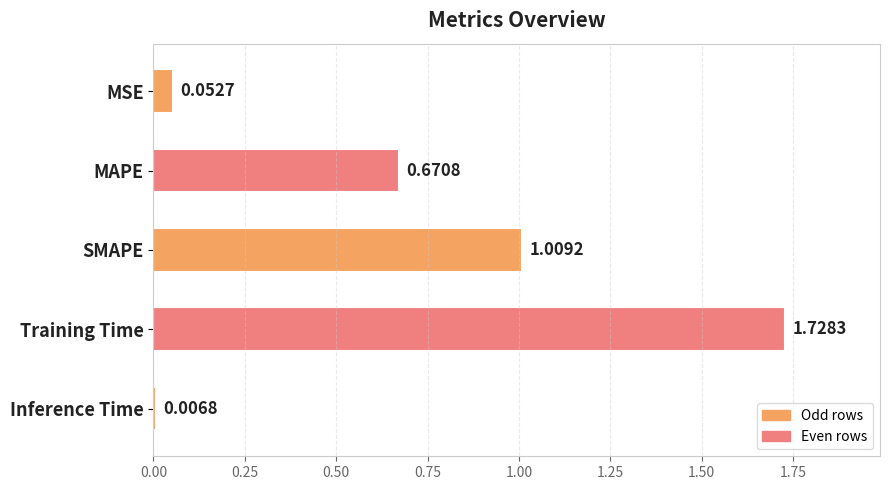

What is the change in value from MSE to MAPE?

+0.6